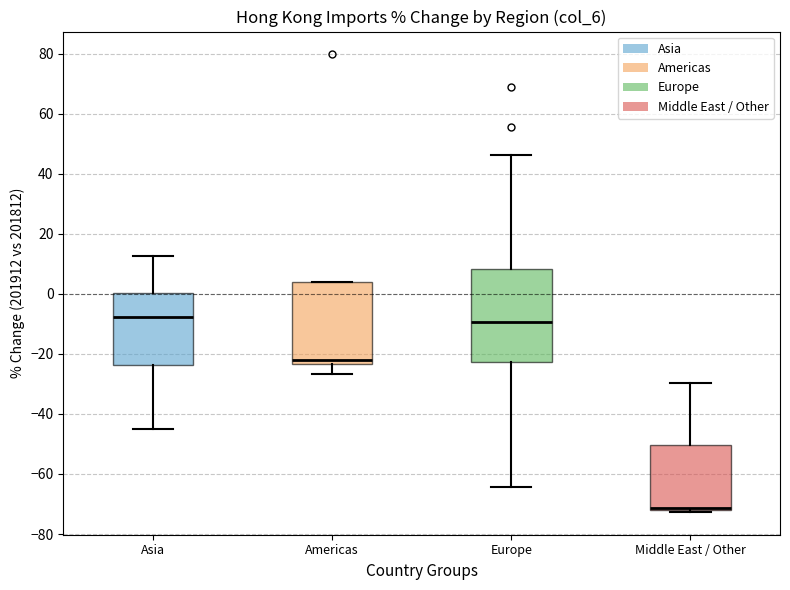

Which box's median line is the lowest?

Middle East / Other